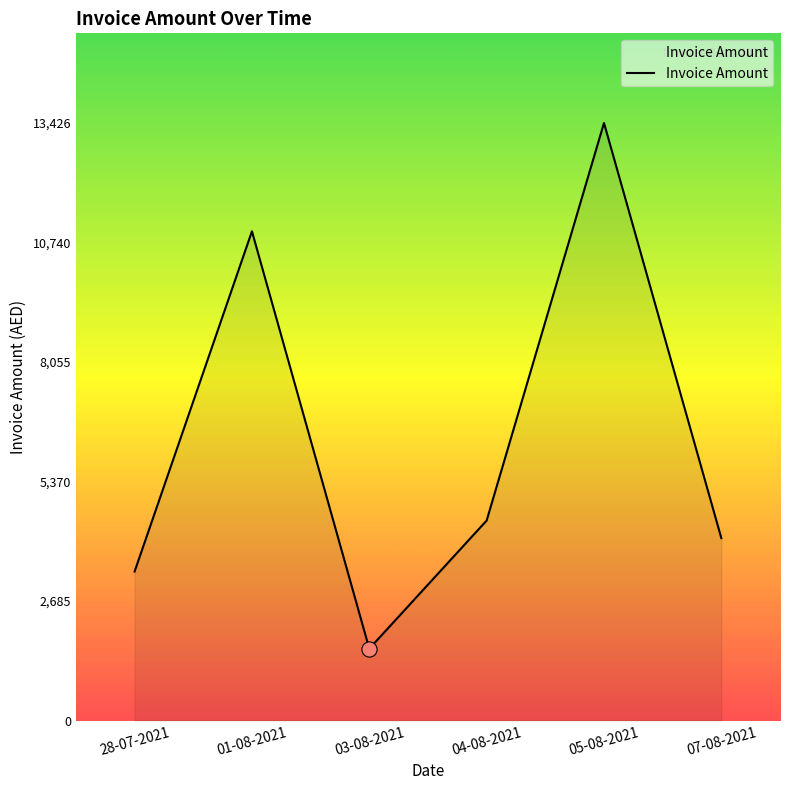

What is the ratio of the value at 01-08-2021 to the value at 04-08-2021?

2.4